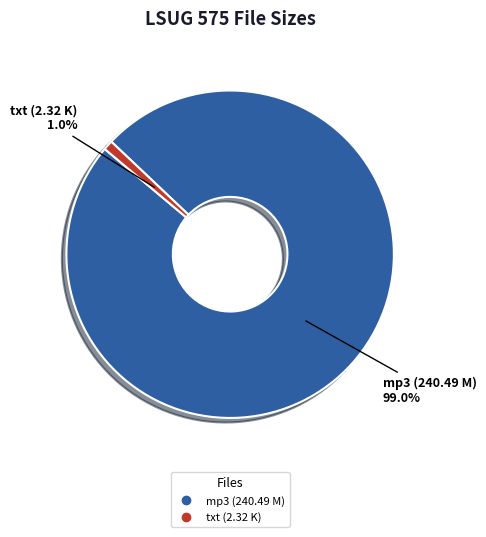

Count the number of slices in the pie.

2